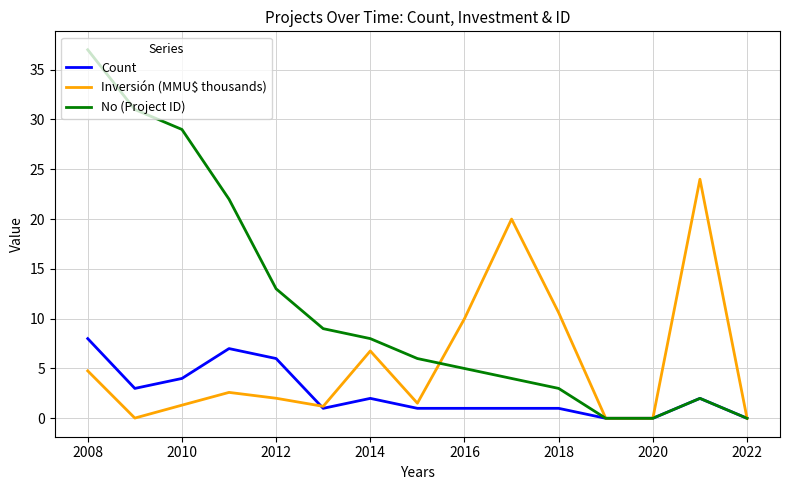

Rank the series by their maximum value, from lowest to highest.

Count, Inversión (MMU$ thousands), No (Project ID)